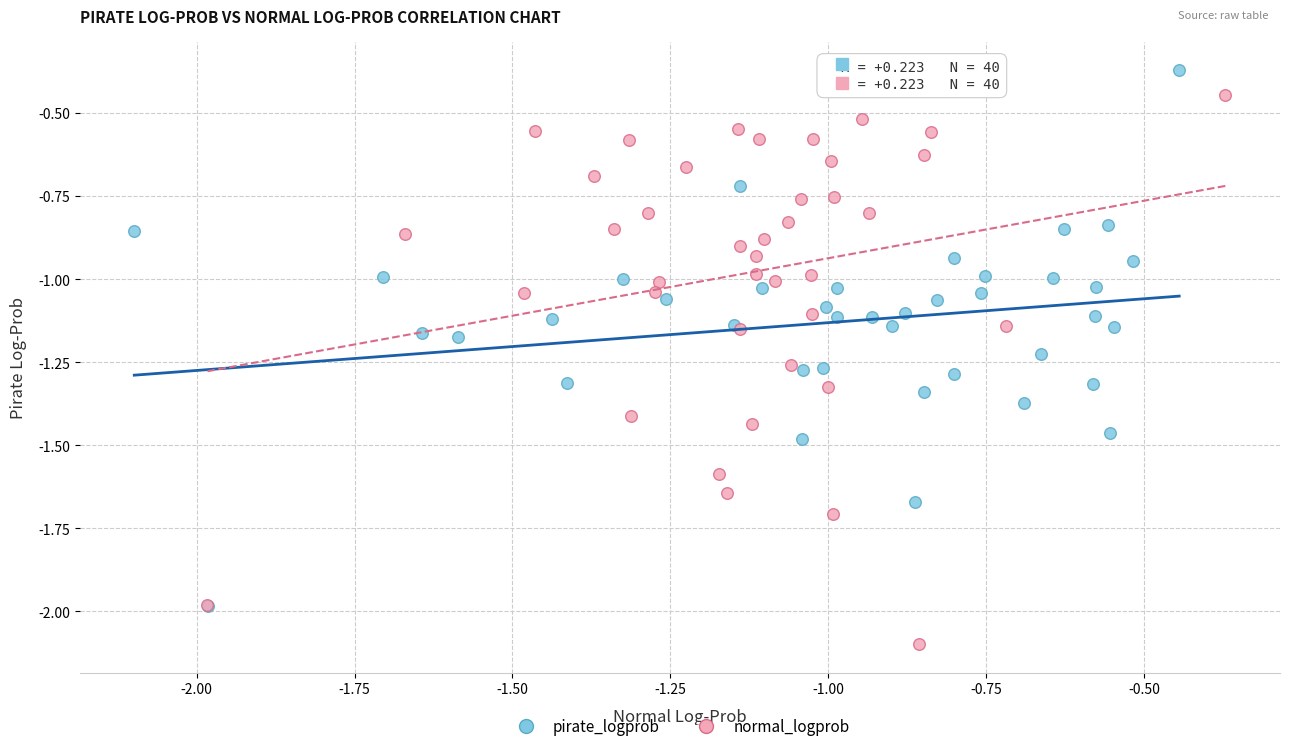

Which series has the largest Y range (max minus min)?

normal_logprob